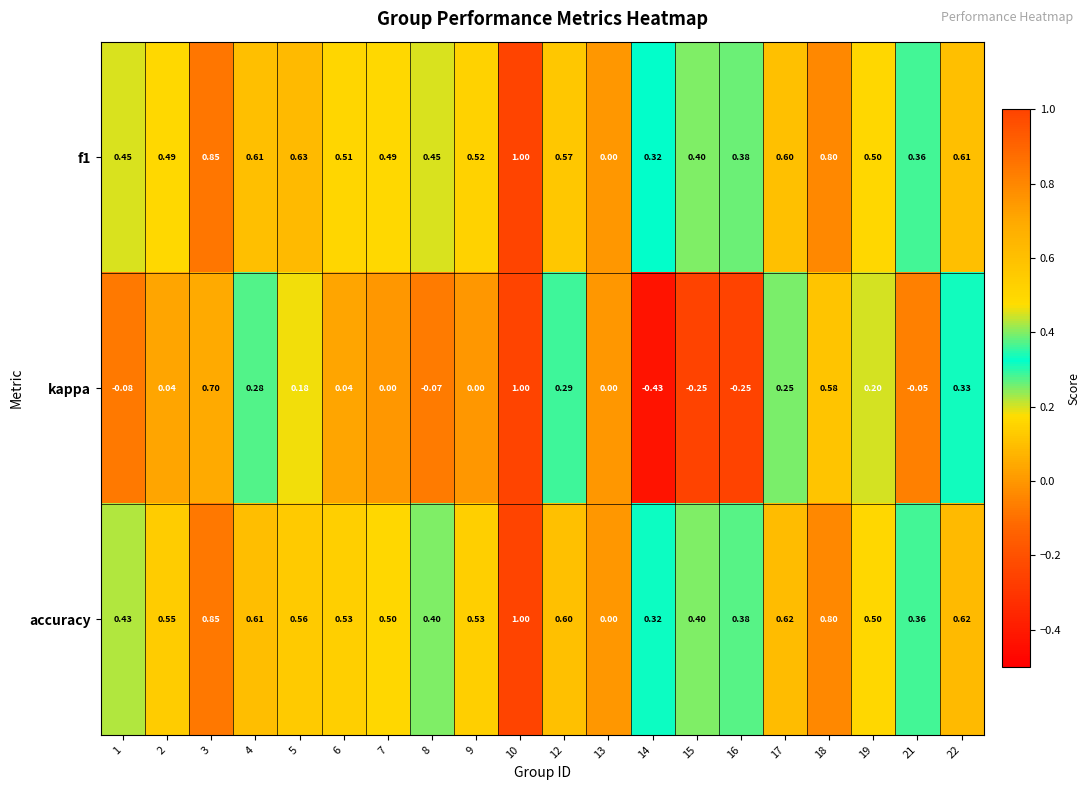

How many series are shown in this chart?

3